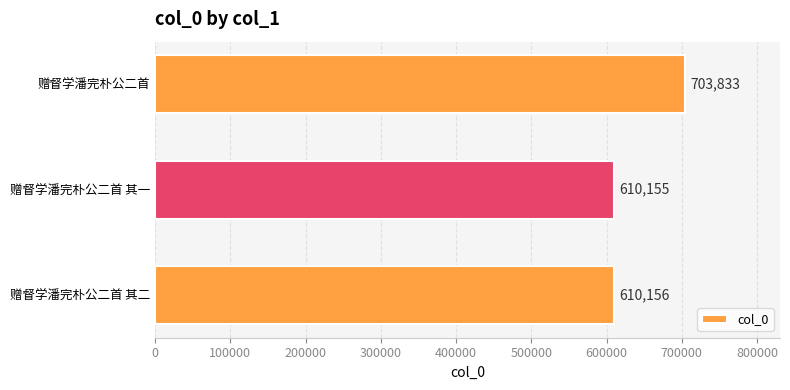

What is the ratio of the value at 赠督学潘完朴公二首 其二 to the value at 赠督学潘完朴公二首?

0.9